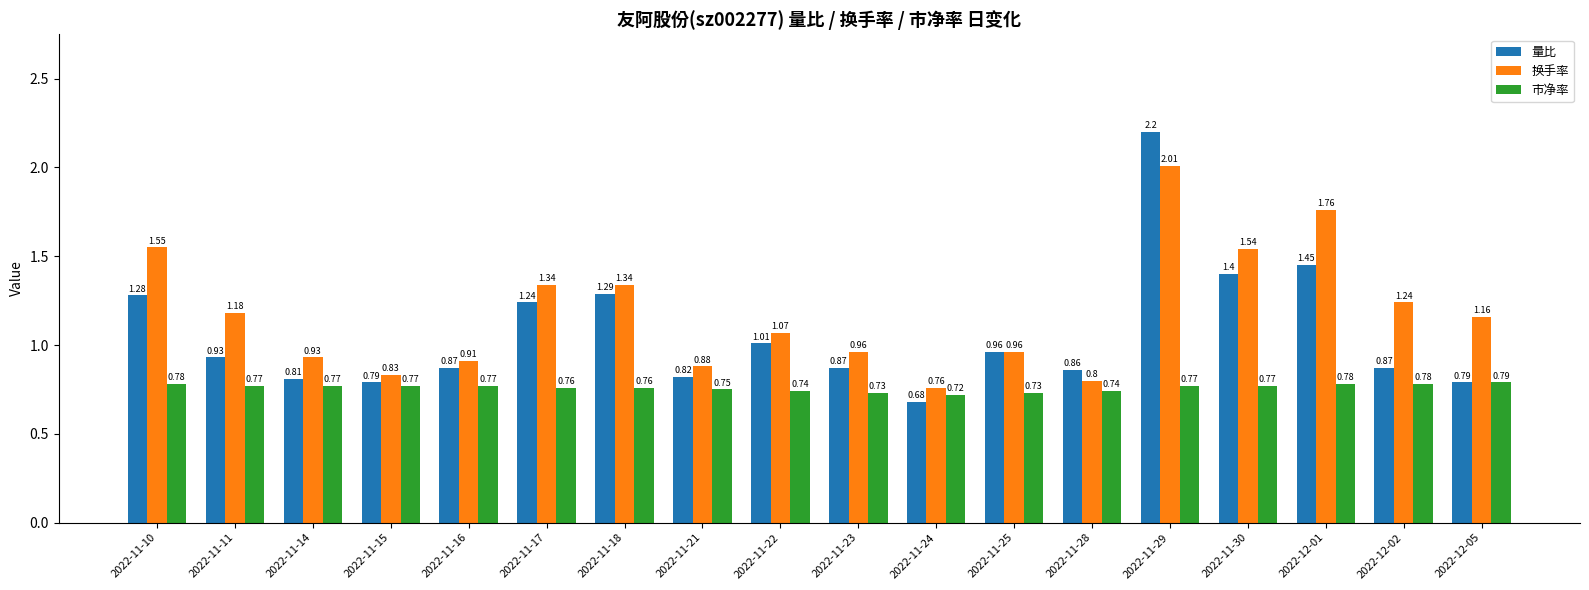

Which series has the largest total across all categories?

换手率